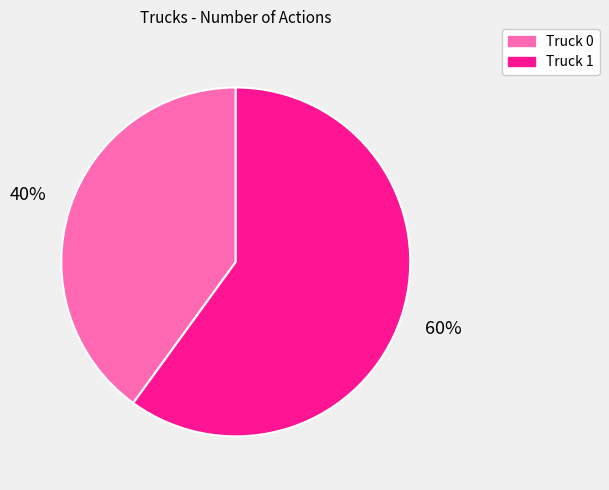

To the nearest percent, what percentage of the pie is Truck 1?

60%